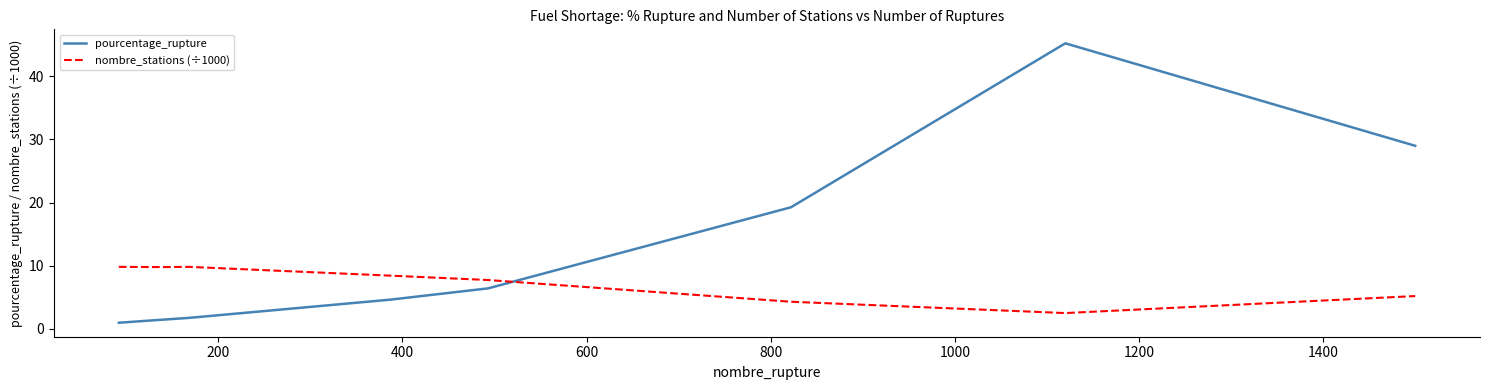

At how many categories does at least one series exceed 22?

2